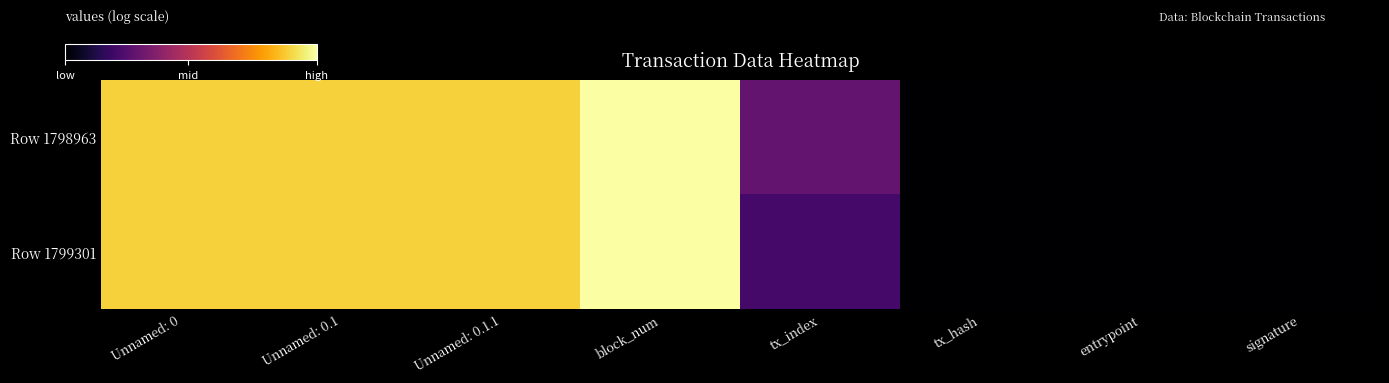

Which series has the largest total across all categories?

Row 1798963